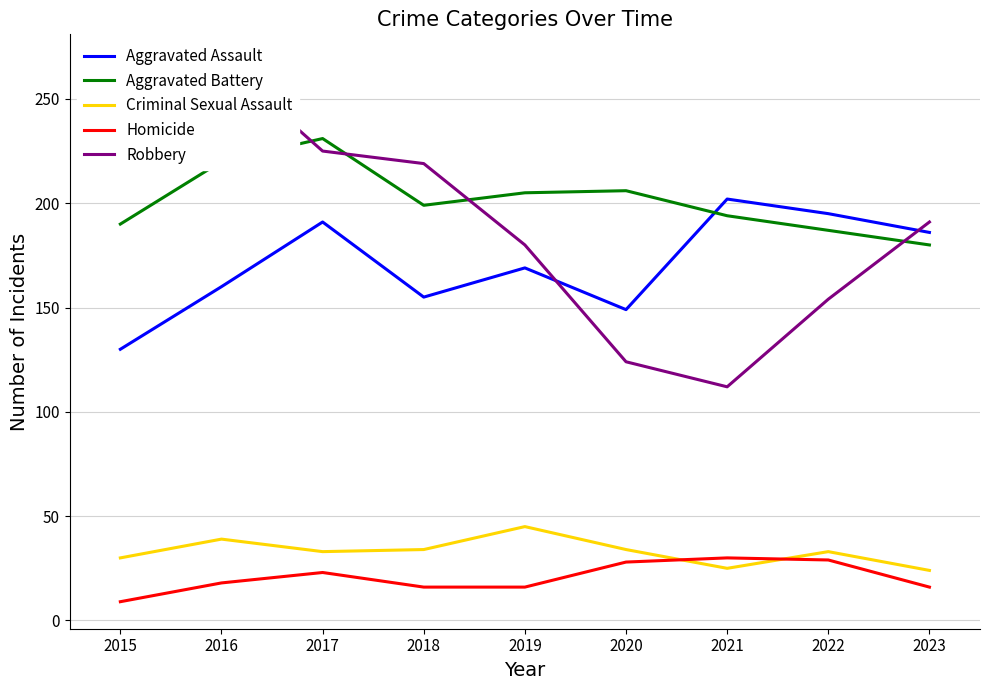

What is the difference between the maximum and minimum values in the Robbery series?

156